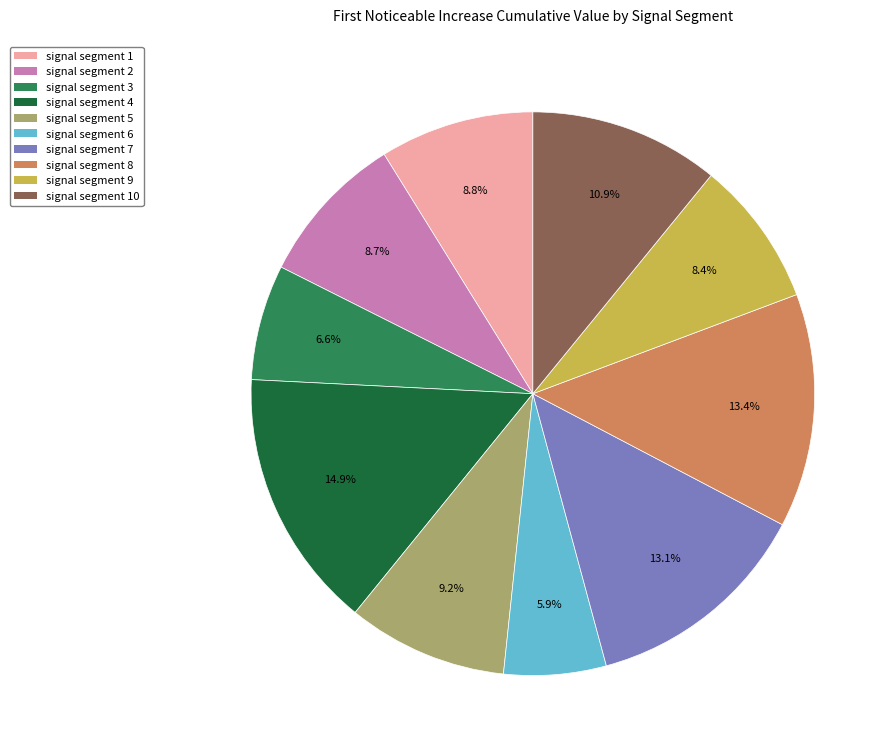

What percentage is NOT represented by signal segment 1?

91.2%